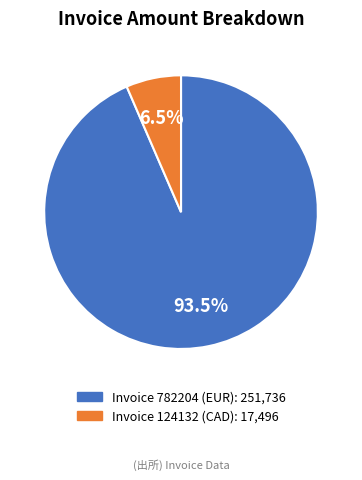

Does any single category account for the majority?

Yes